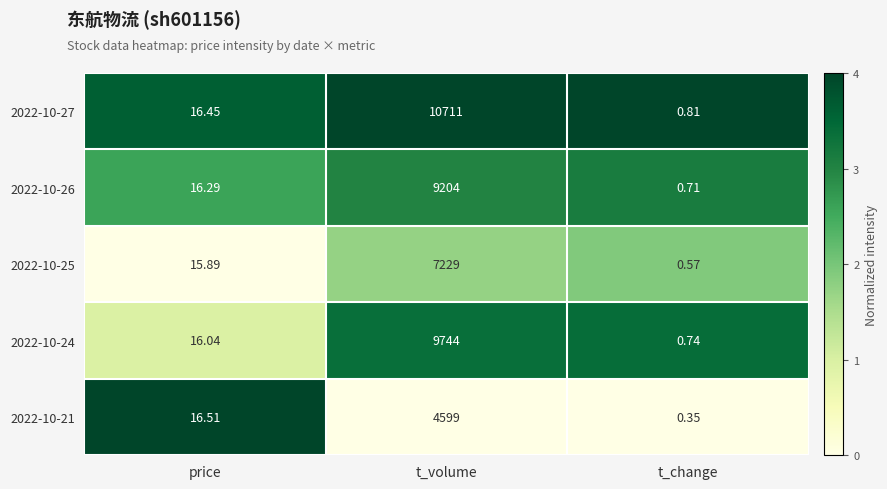

At which label does 2022-10-26 first exceed 16?

price